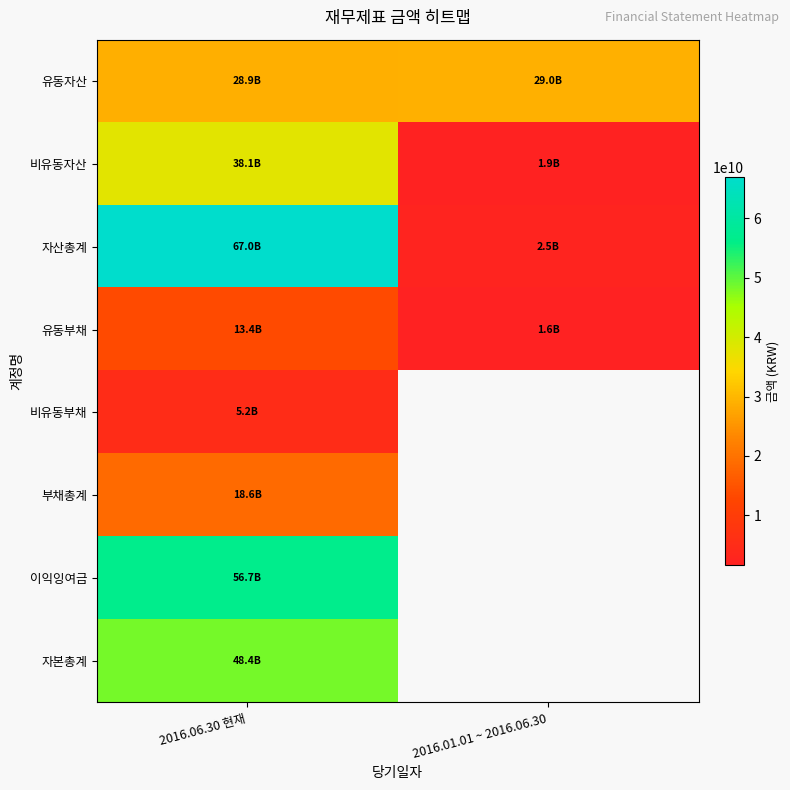

At which category is the sum across all series the highest?

2016.06.30 현재